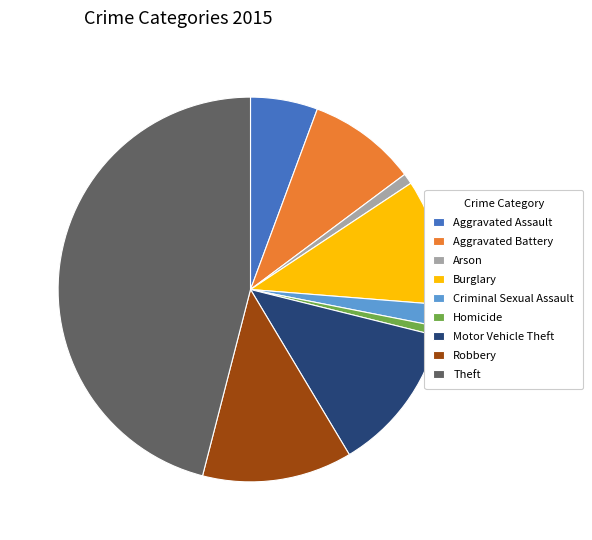

Is it true that Motor Vehicle Theft is 13% of the pie?

True